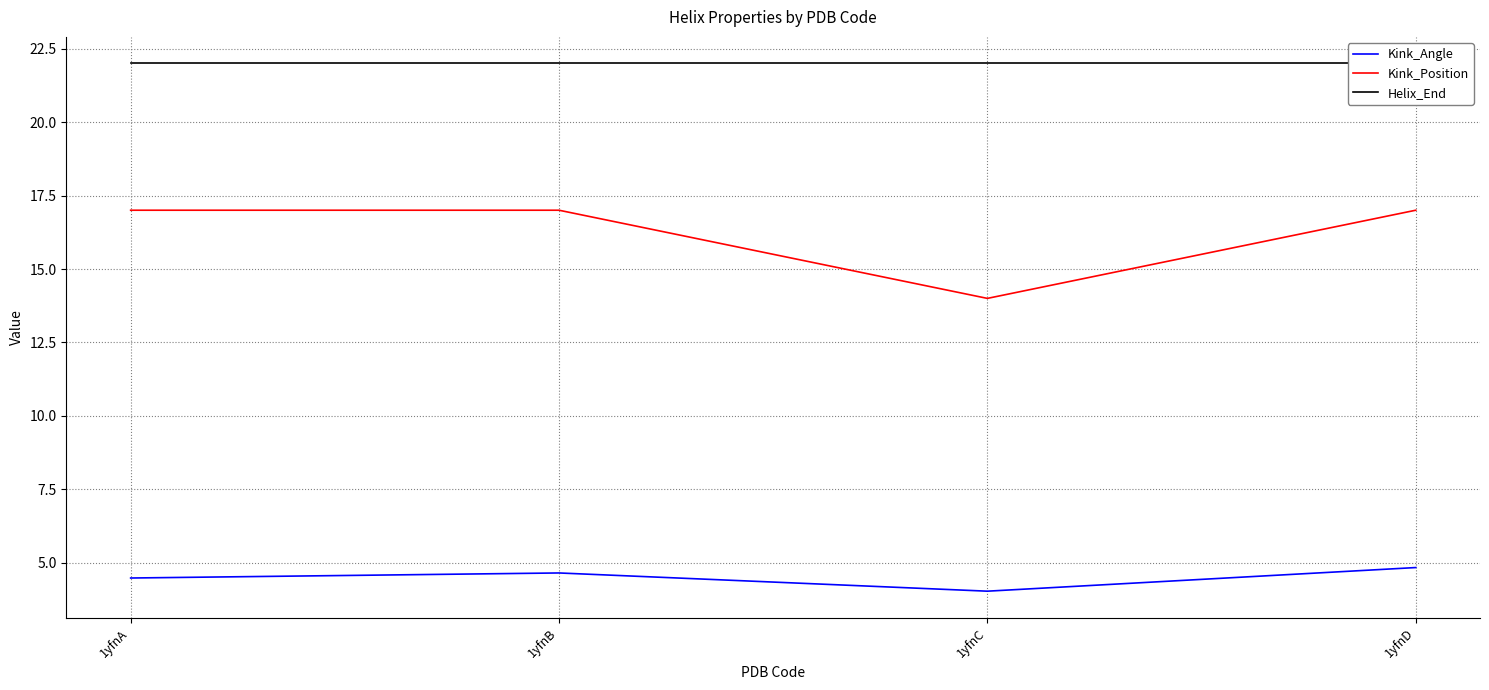

What is the value of the Helix_End point at the 1st from the left?

22.0